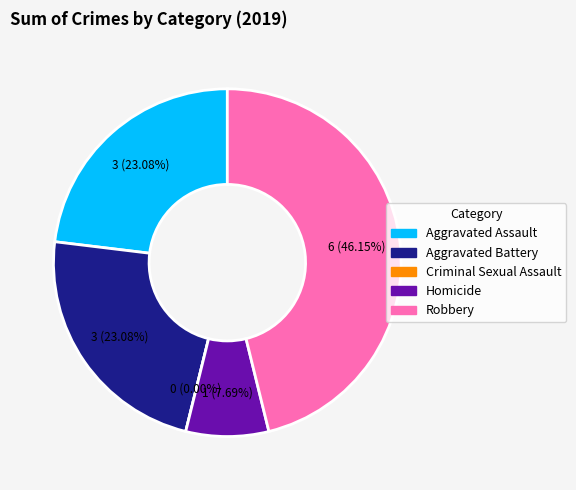

What is the ratio of the value at Robbery to the value at Aggravated Battery?

2.0